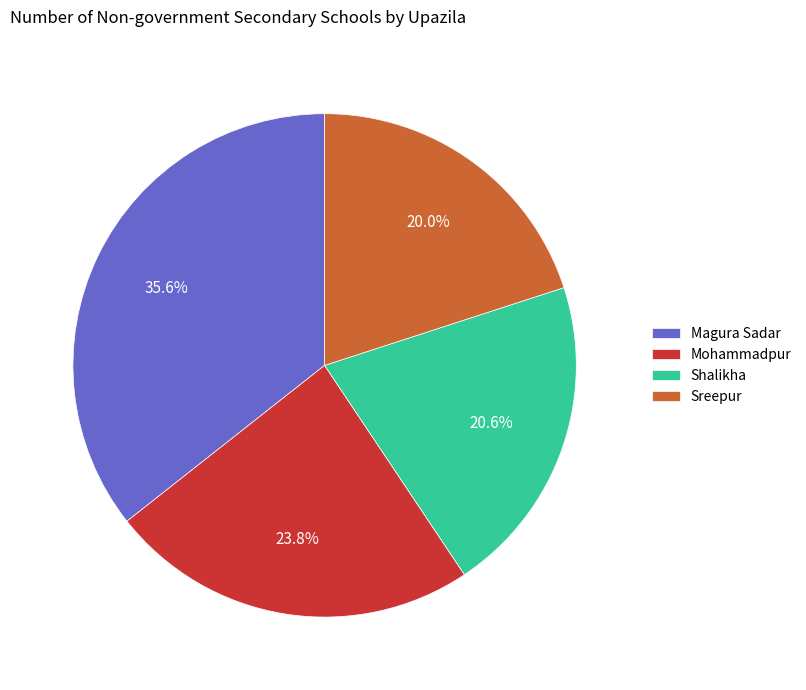

How many segments does this pie chart have?

4